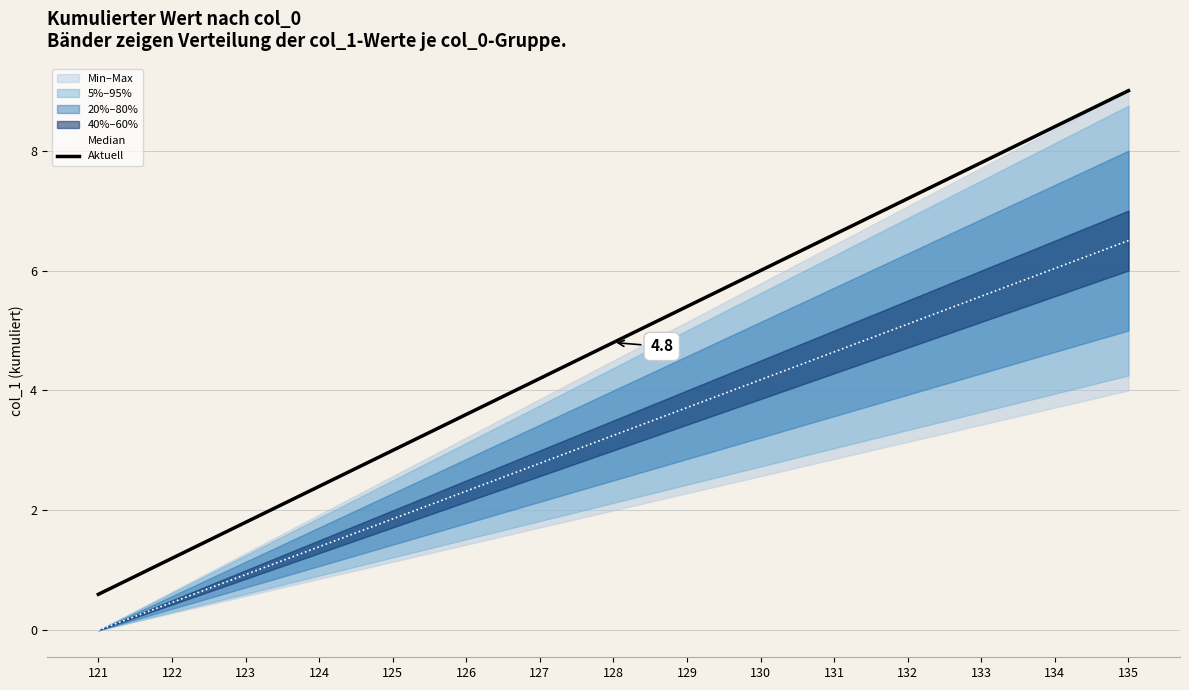

Reading right to left, list all the values displayed in this chart.

Median: 135=6.5	134=6.0	133=5.6	132=5.1	131=4.6	130=4.2	129=3.7	128=3.2	127=2.8	126=2.3	125=1.9	124=1.4	123=0.9	122=0.5	121=0.0
Aktuell: 135=9.0	134=8.4	133=7.8	132=7.2	131=6.6	130=6.0	129=5.4	128=4.8	127=4.2	126=3.6	125=3.0	124=2.4	123=1.8	122=1.2	121=0.6